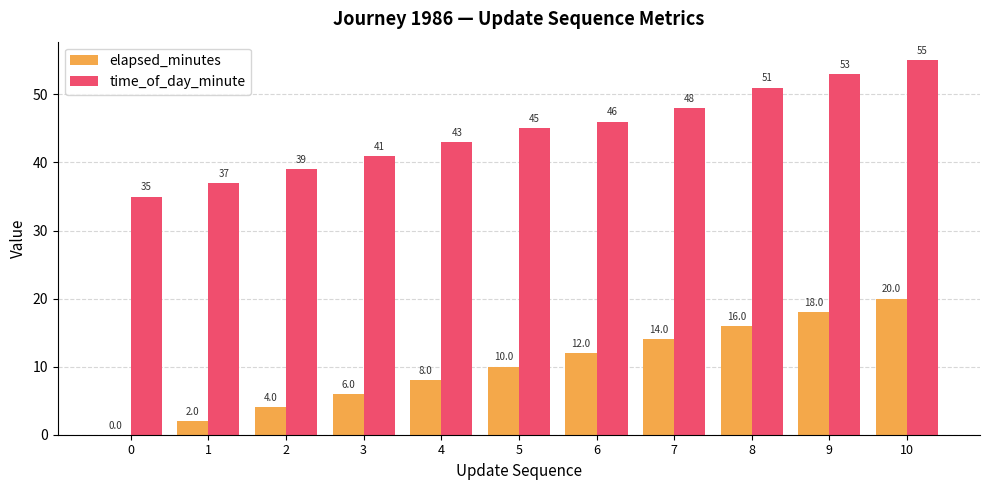

Which series has the largest total across all categories?

time_of_day_minute